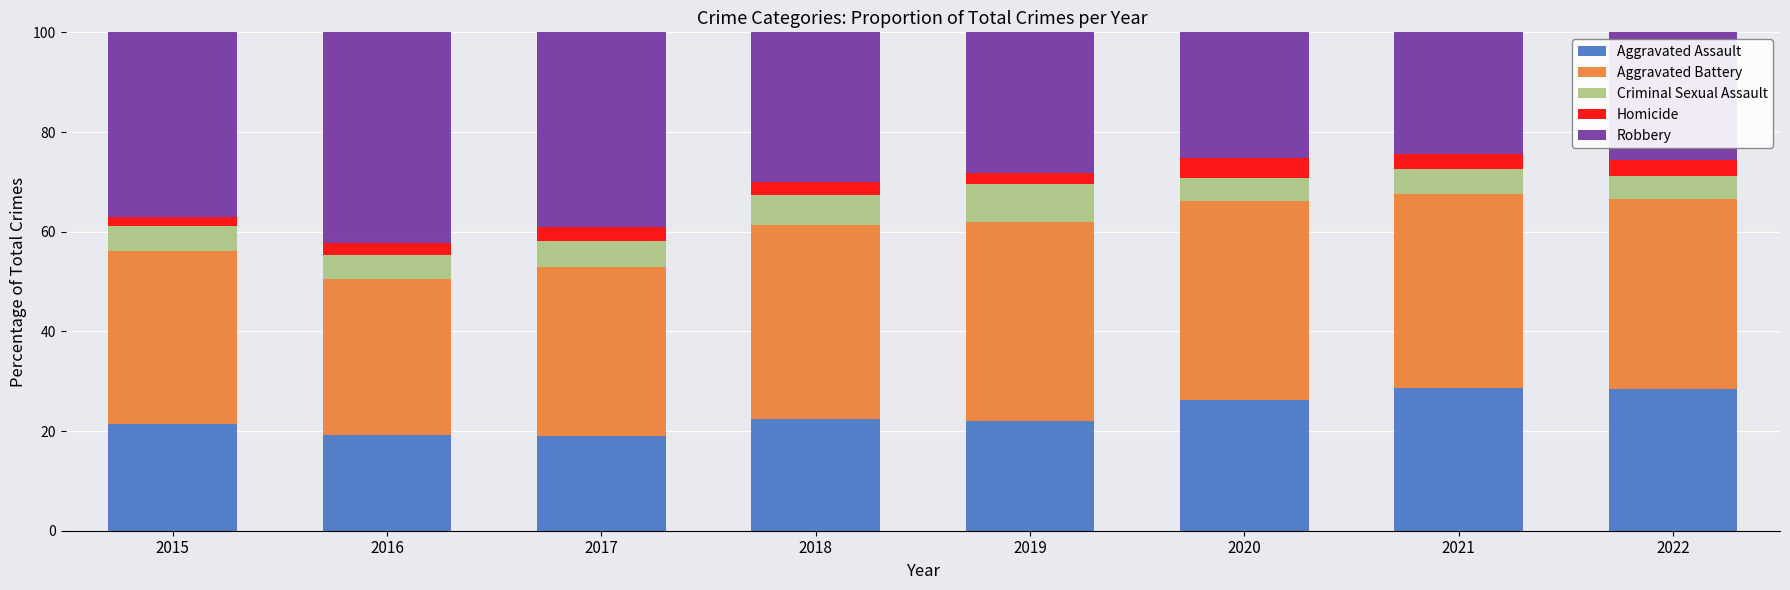

What is the sum of the Aggravated Assault values at 2016 and 2018?

41.7